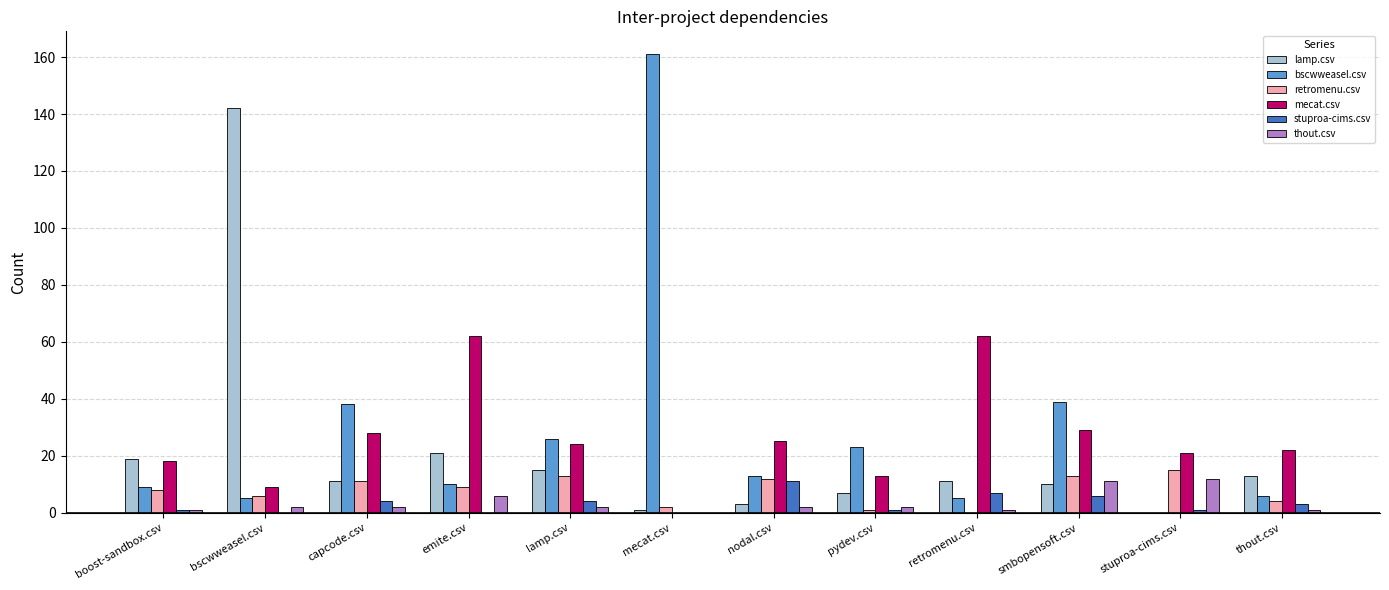

How many data points does each series have?

12